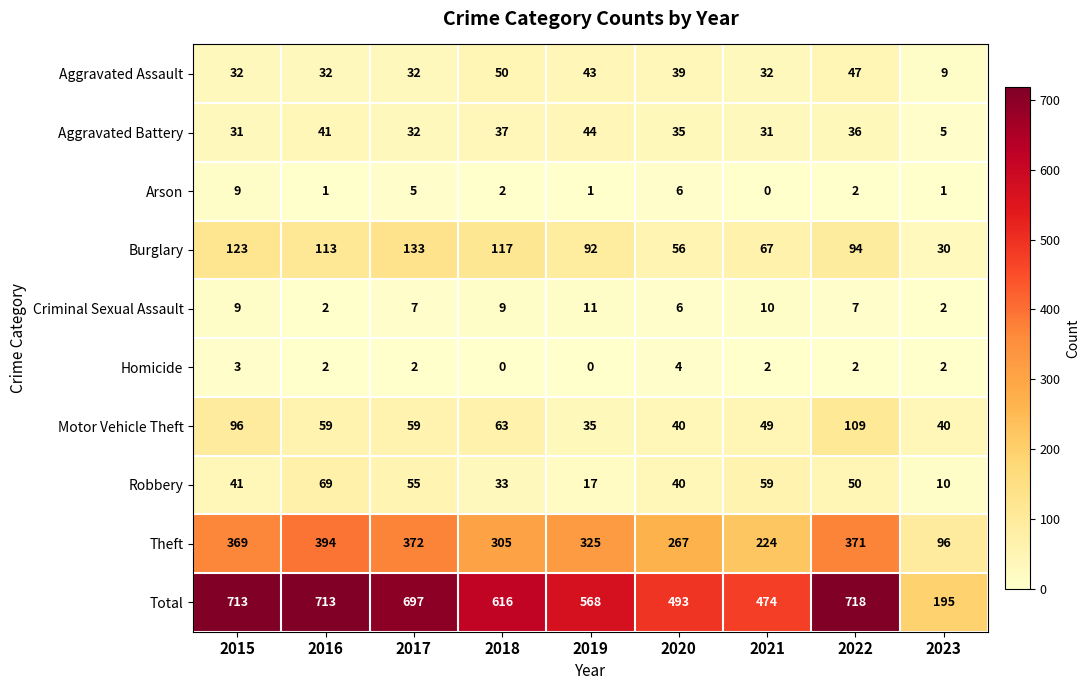

At which category is the sum across all series the highest?

2022